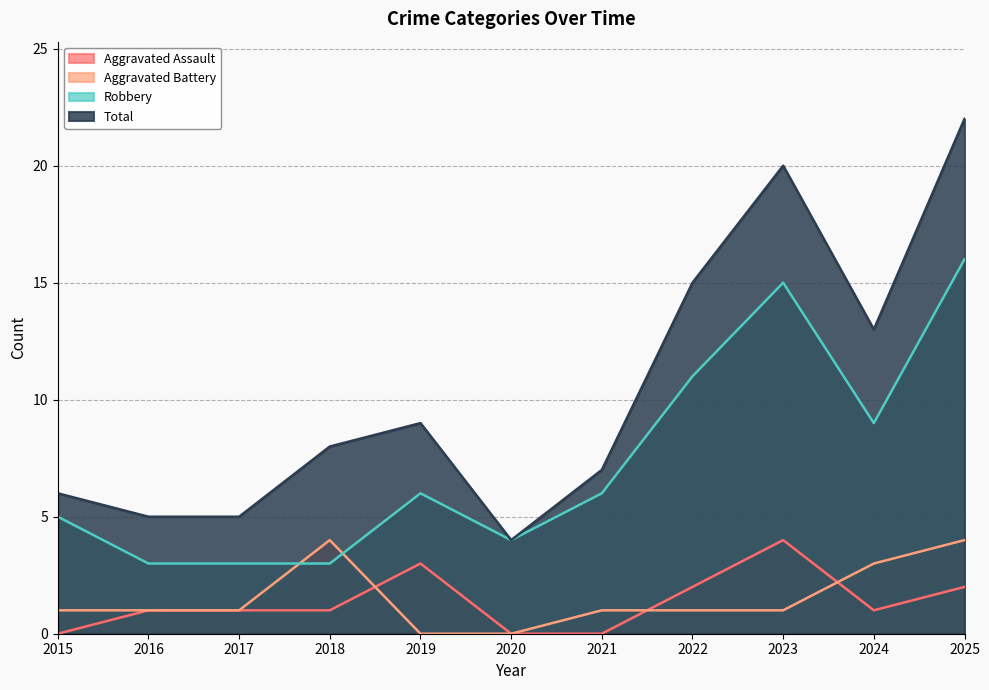

Is the value of Robbery at 2023 greater than the value of Aggravated Assault at 2022?

Yes